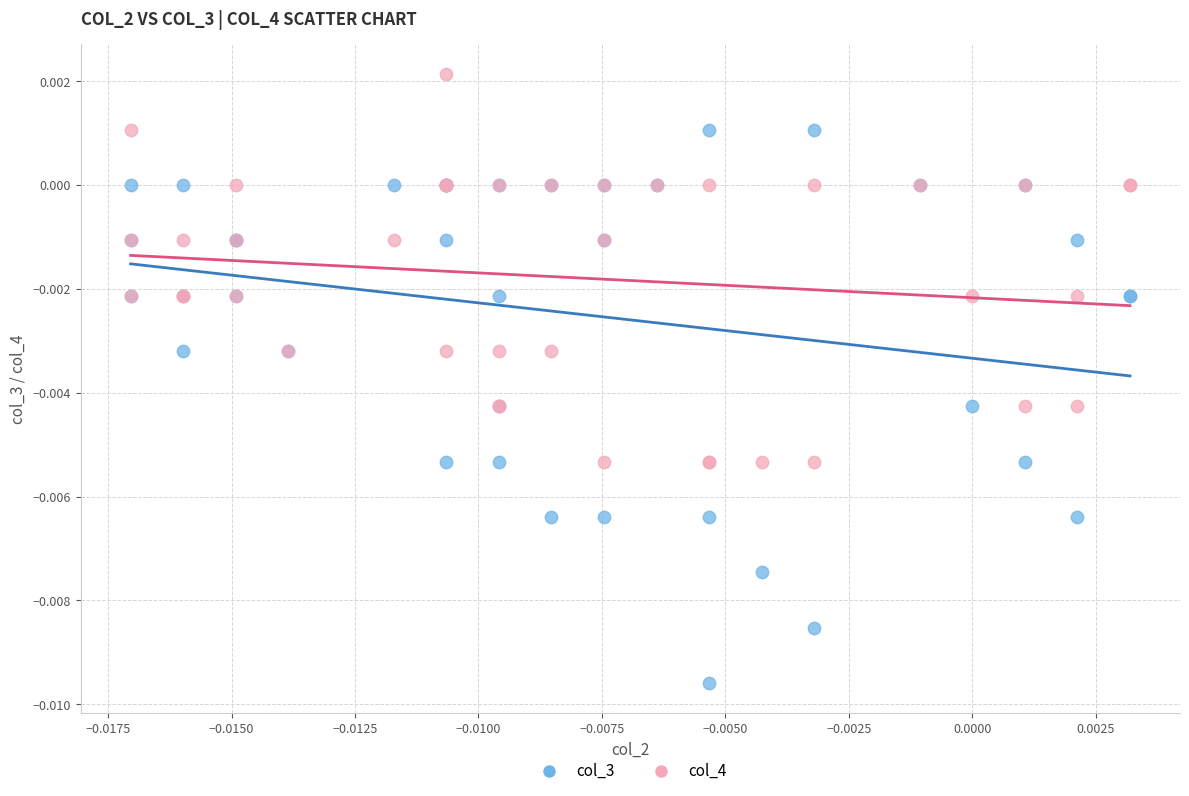

Which series contains the lowest Y value?

col_3